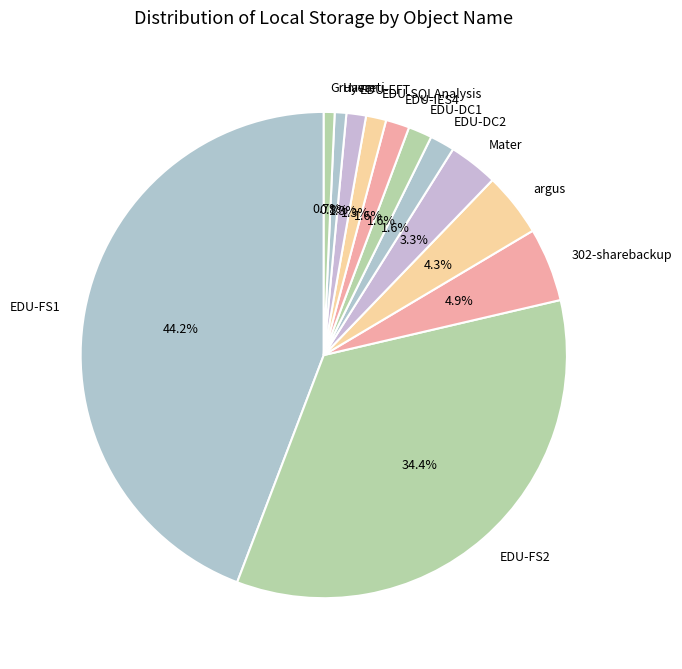

What is the largest slice in the pie chart?

EDU-FS1